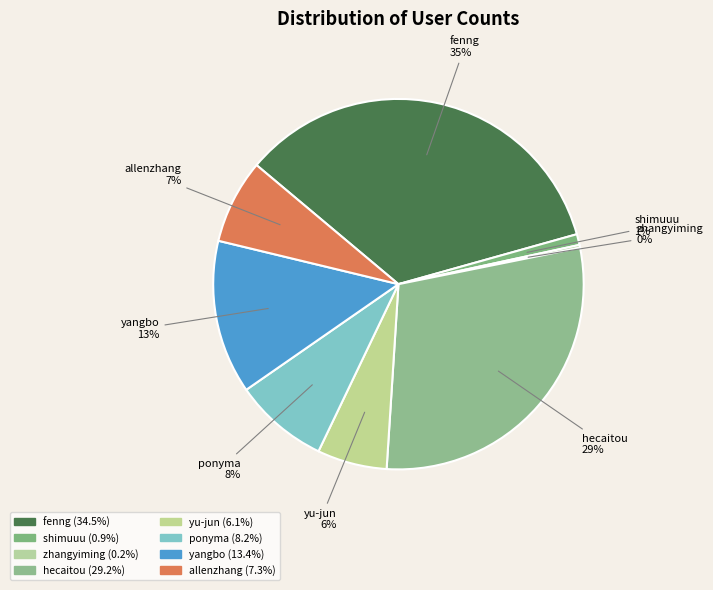

Does ponyma account for over 50% of the chart?

No